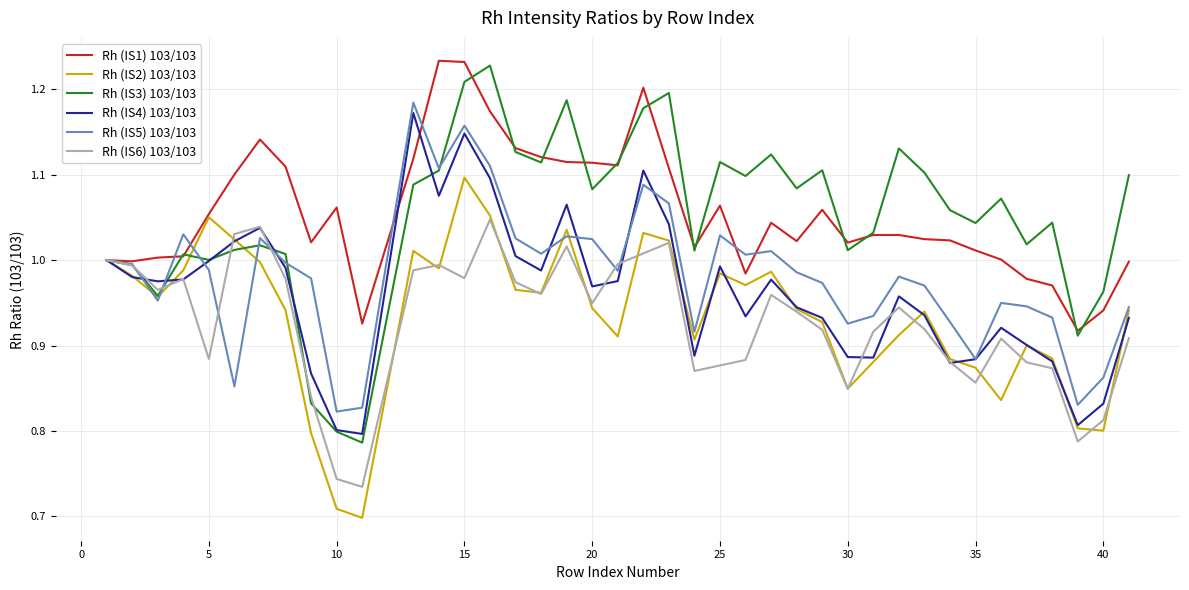

Which series has the widest spread of values?

Rh (IS3) 103/103